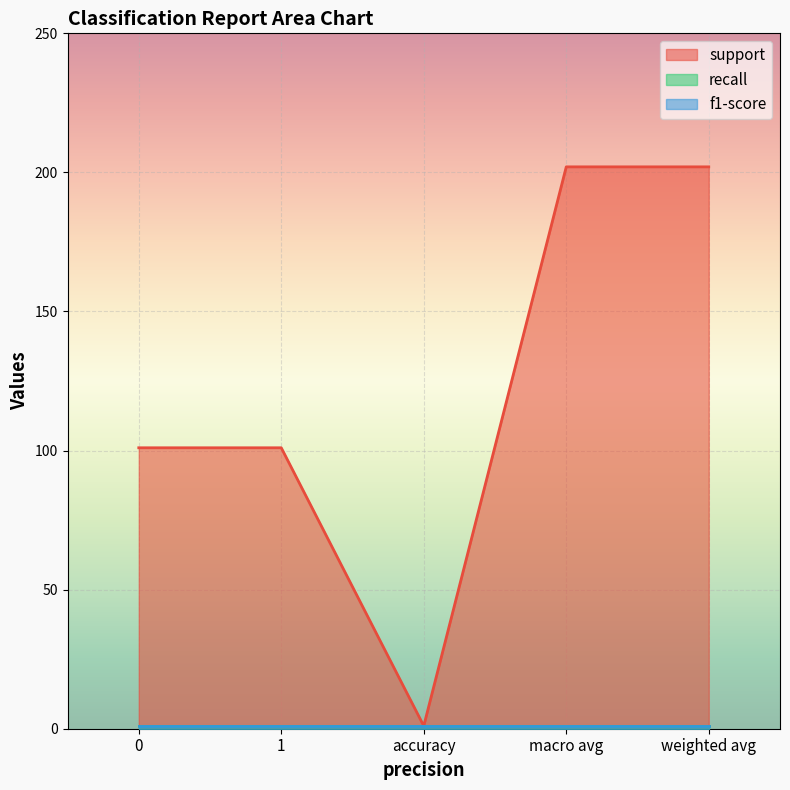

Is the value of support at accuracy greater than the value of f1-score at weighted avg?

No